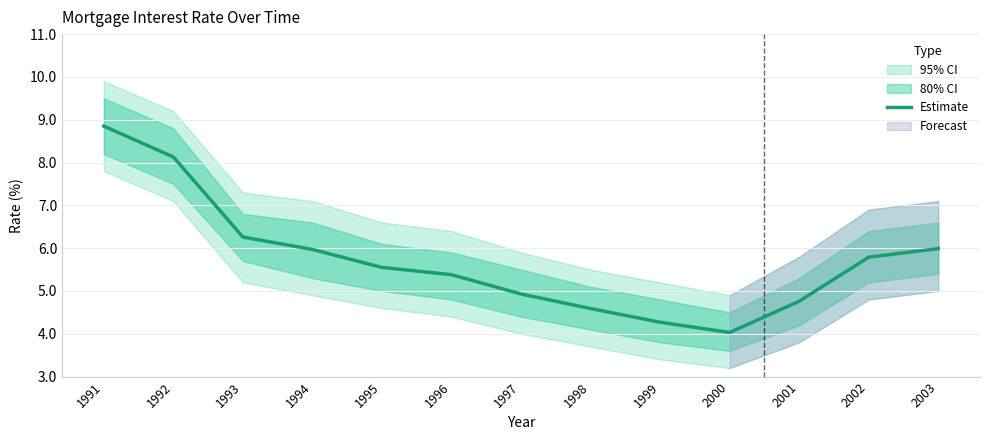

Count the number of categories in the chart.

13